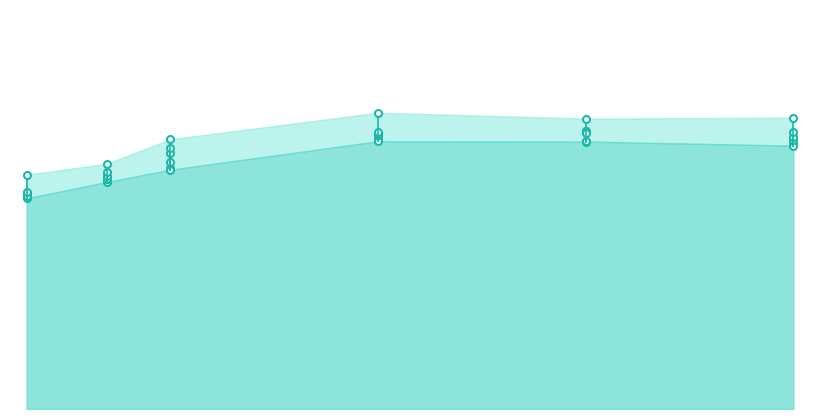

Where is the first local maximum for 5100?

0.4657534246575342